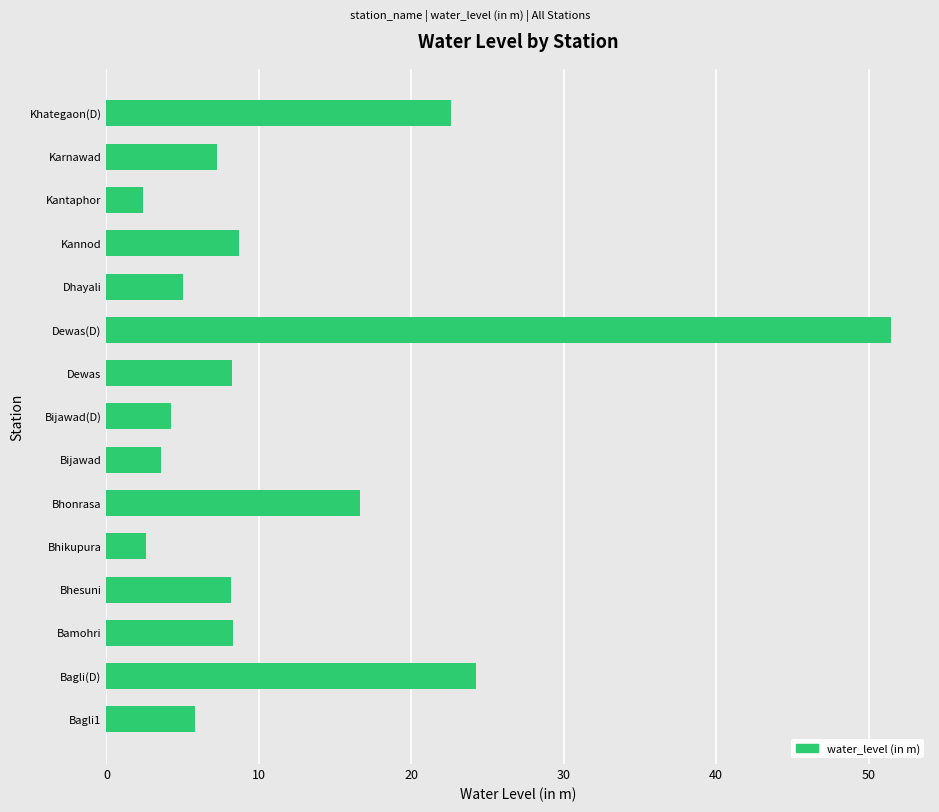

What is the maximum value shown in the chart?

51.5